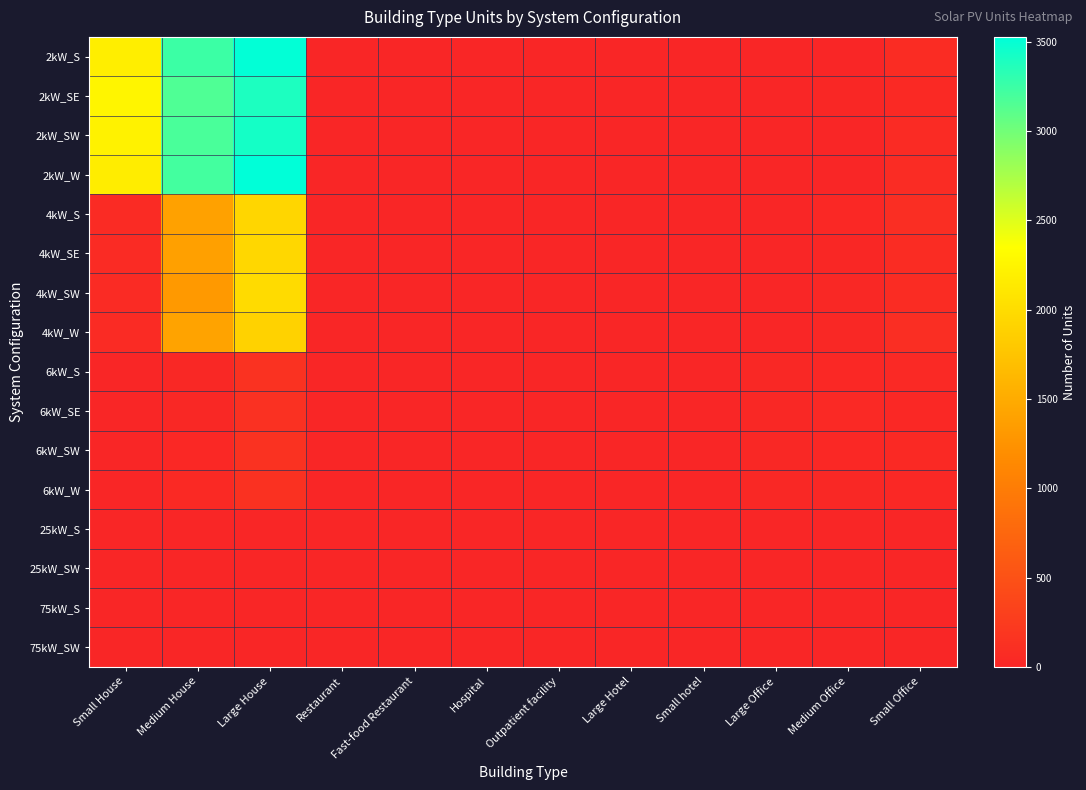

Between Medium House and Small hotel, which series saw the biggest shift?

2kW_S